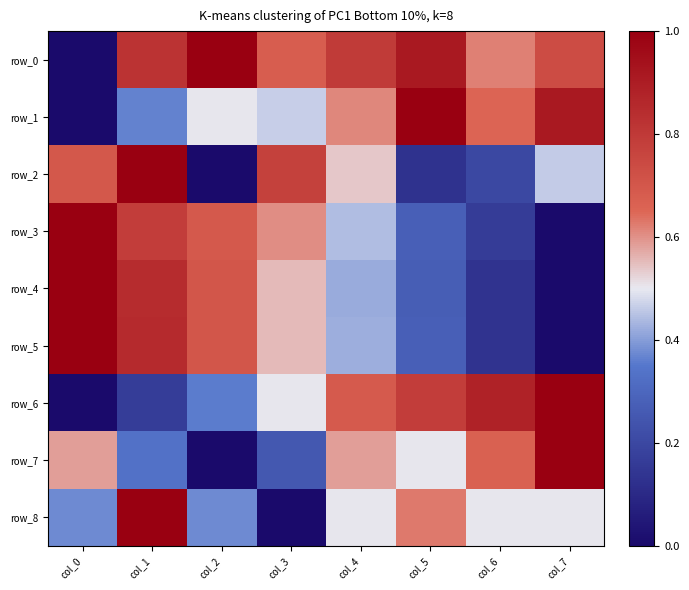

What is the approximate value of row_0 at col_5?

0.9